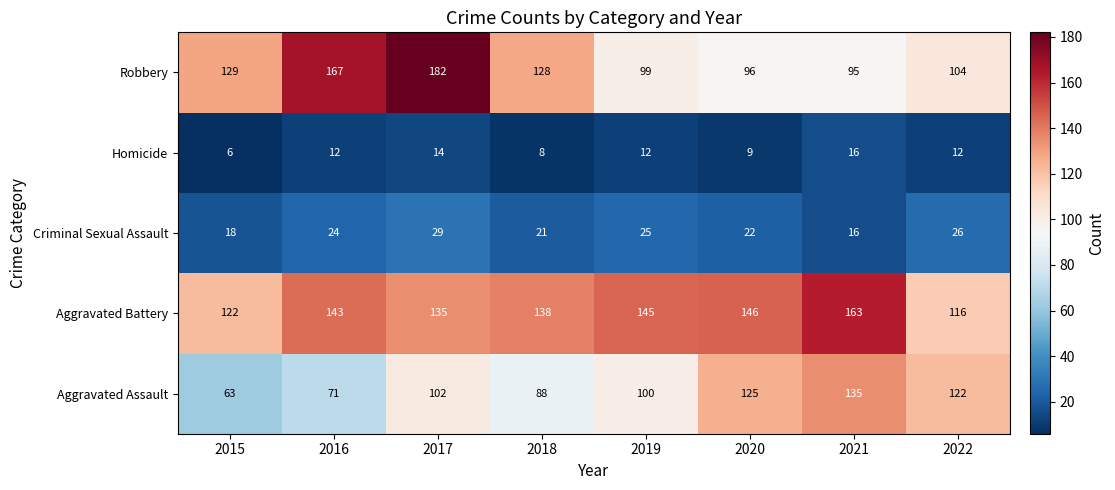

Where is Robbery nearest to the value 138?

2015